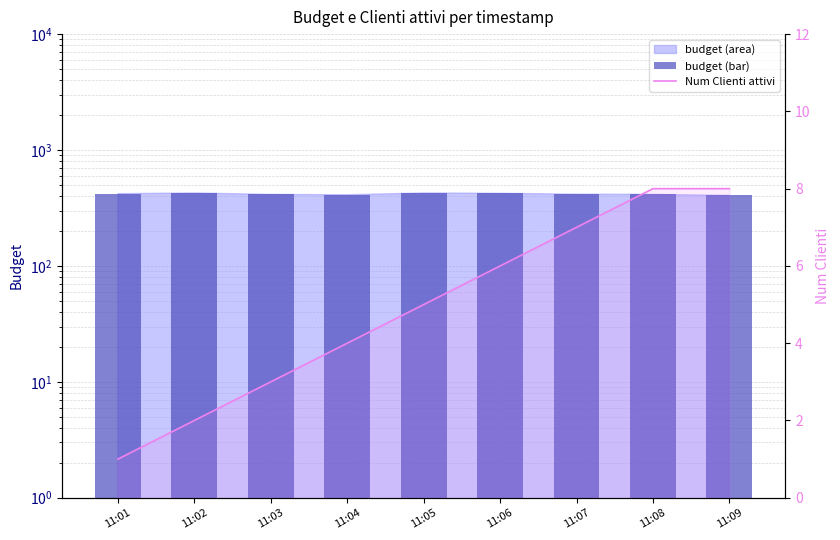

List the labels in order of Num Clienti attivi value, largest first.

11:08, 11:09, 11:07, 11:06, 11:05, 11:04, 11:03, 11:02, 11:01